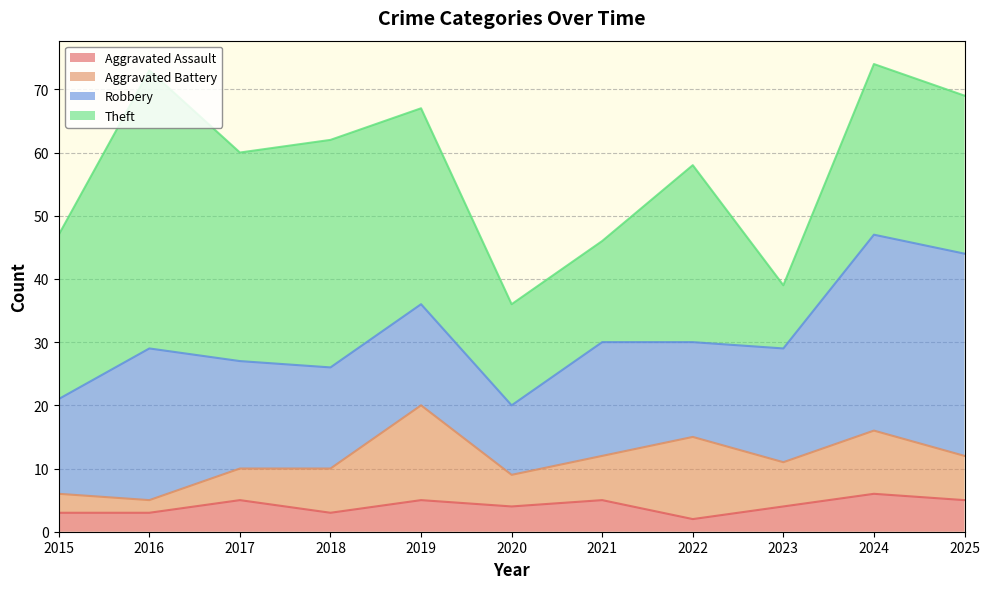

In Theft, how many points are lower than both neighbors (excluding endpoints)?

2